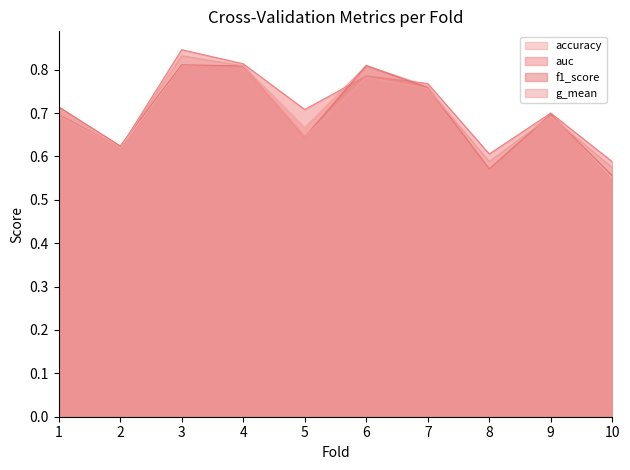

What is the average value of the accuracy series?

0.7